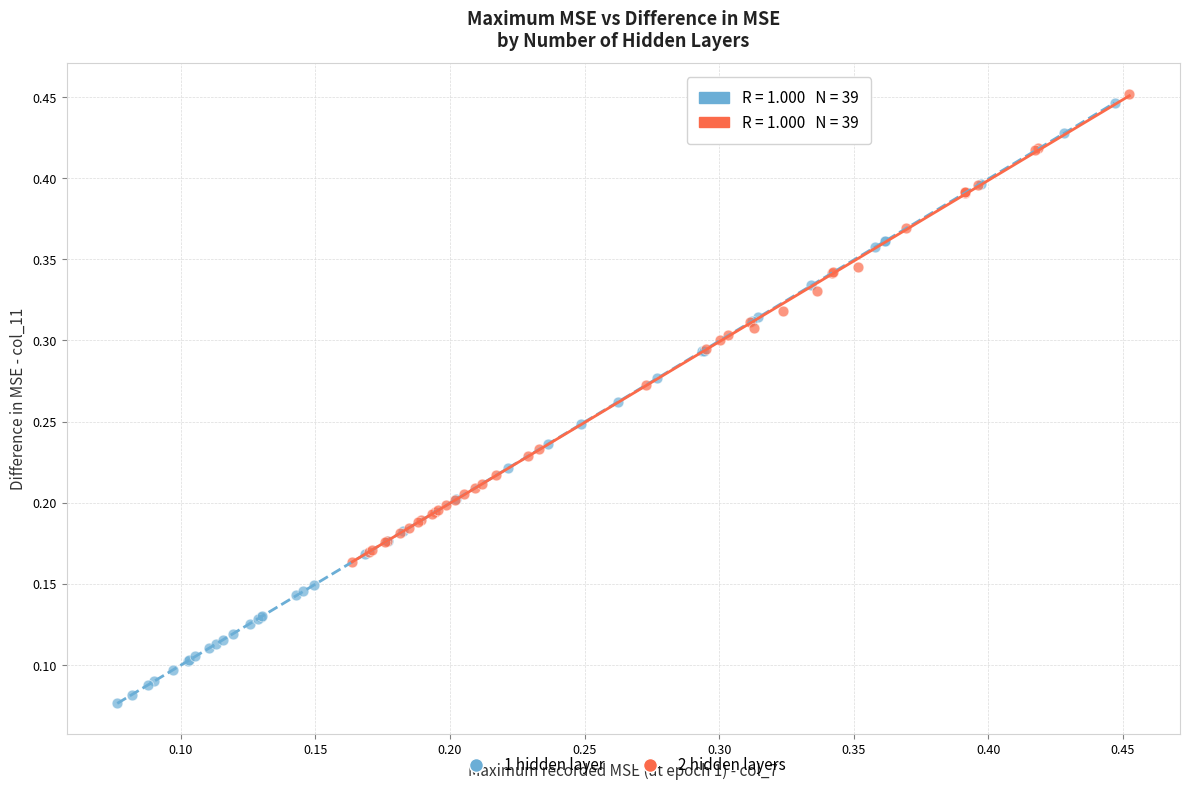

Which series has the widest spread of Y values?

1 hidden layer